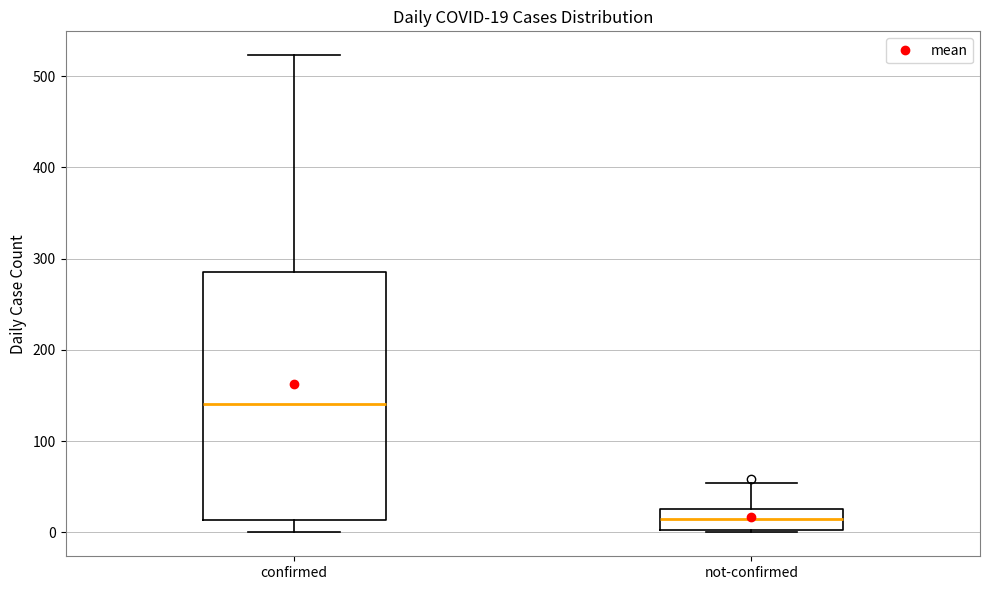

Which box's median line is the lowest?

not-confirmed